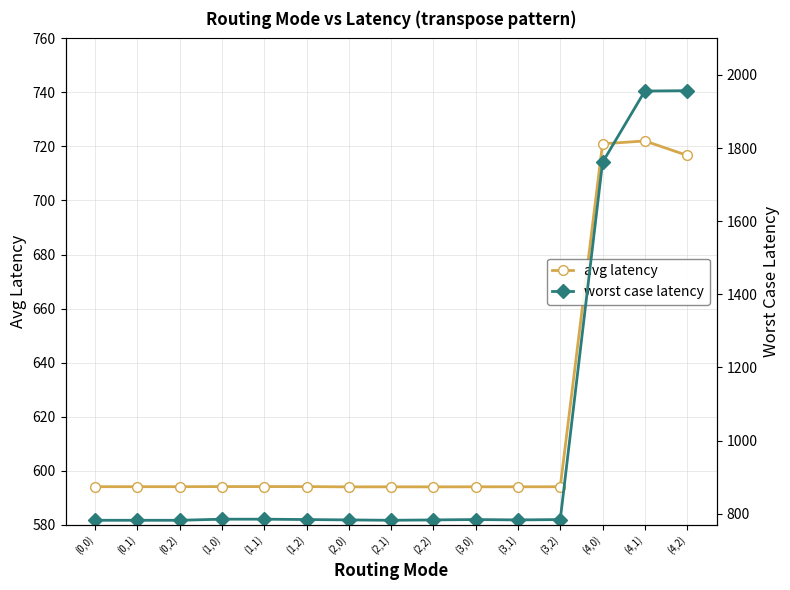

True or false: worst case latency and avg latency intersect in this chart.

False